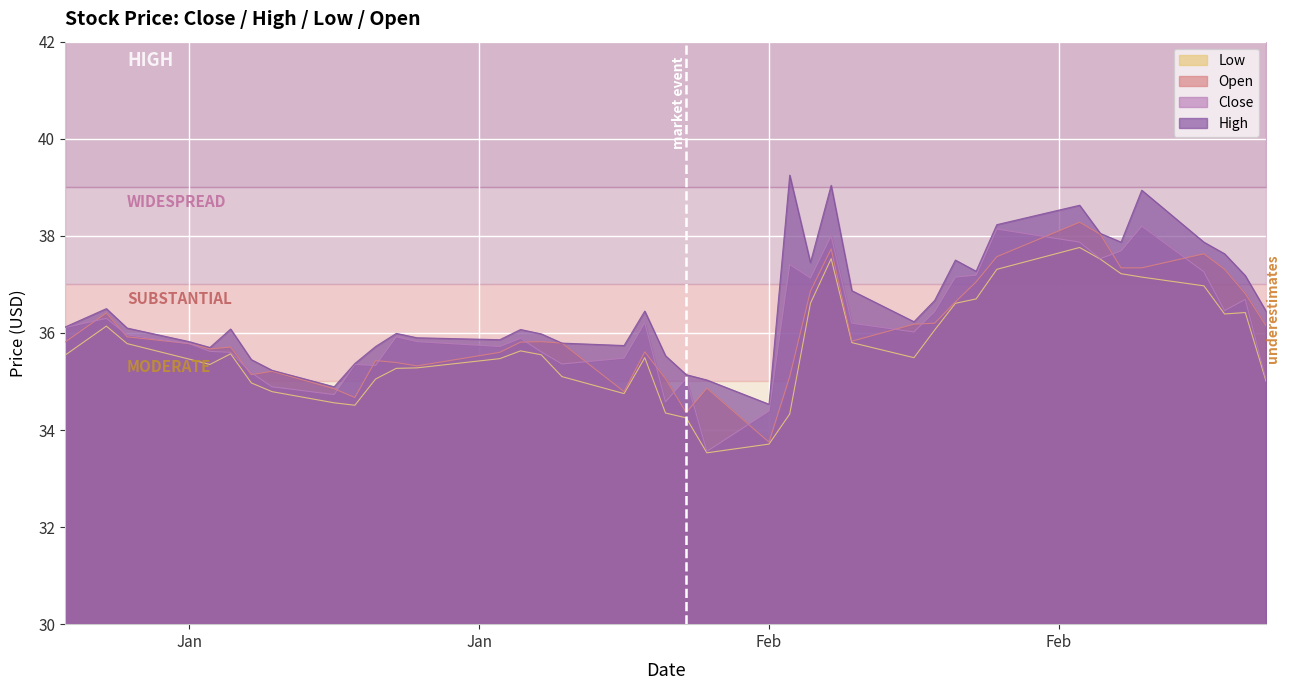

What position from the right is 2020-02-04?

17